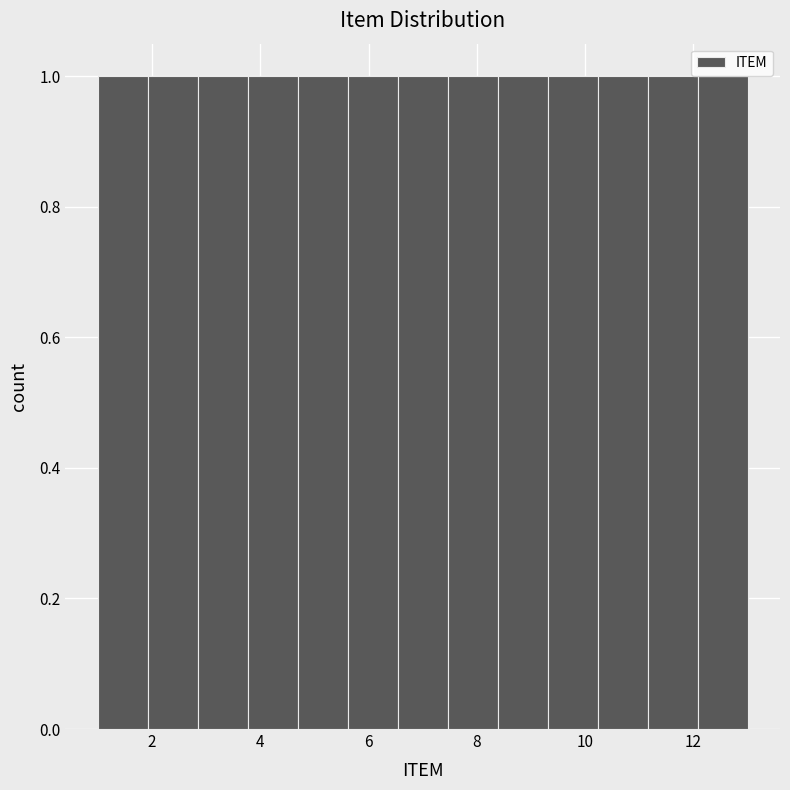

Reading left to right, list every bar in this chart as the range it spans on the x-axis followed by its height. Neither the bar edges nor the heights are printed on the chart, so give them approximately, as read against the axes.

1.0 to 2.0: 1
2.0 to 2.8: 1
2.8 to 3.8: 1
3.8 to 4.6: 1
4.6 to 5.6: 1
5.6 to 6.6: 1
6.6 to 7.4: 1
7.4 to 8.4: 1
8.4 to 9.4: 1
9.4 to 10.2: 1
10.2 to 11.2: 1
11.2 to 12.0: 1
12.0 to 13.0: 1